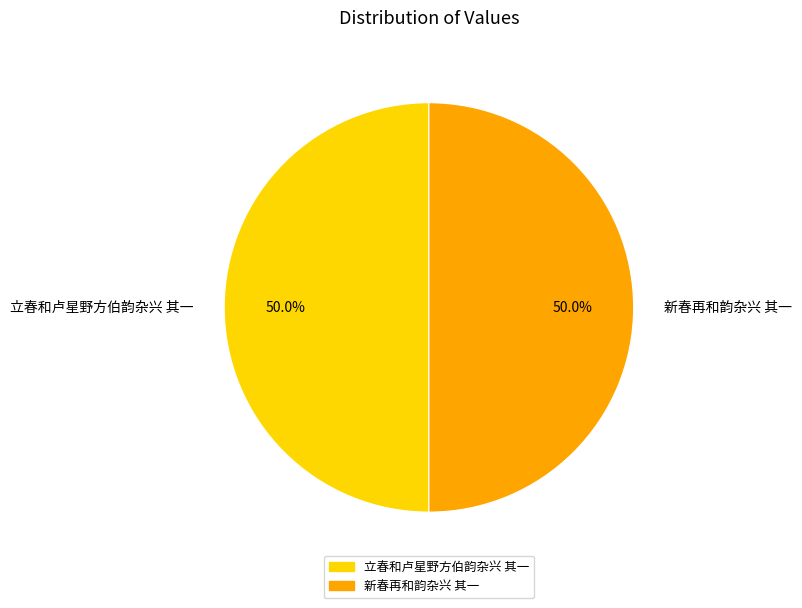

What portion of the pie excludes 新春再和韵杂兴 其一?

50.0%